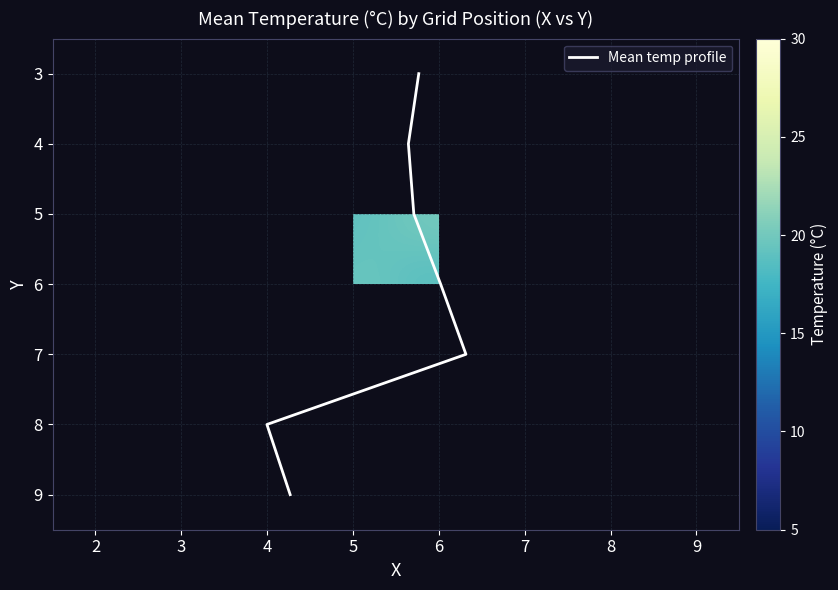

The 2 series shows 31.3 at 5. True or false?

False